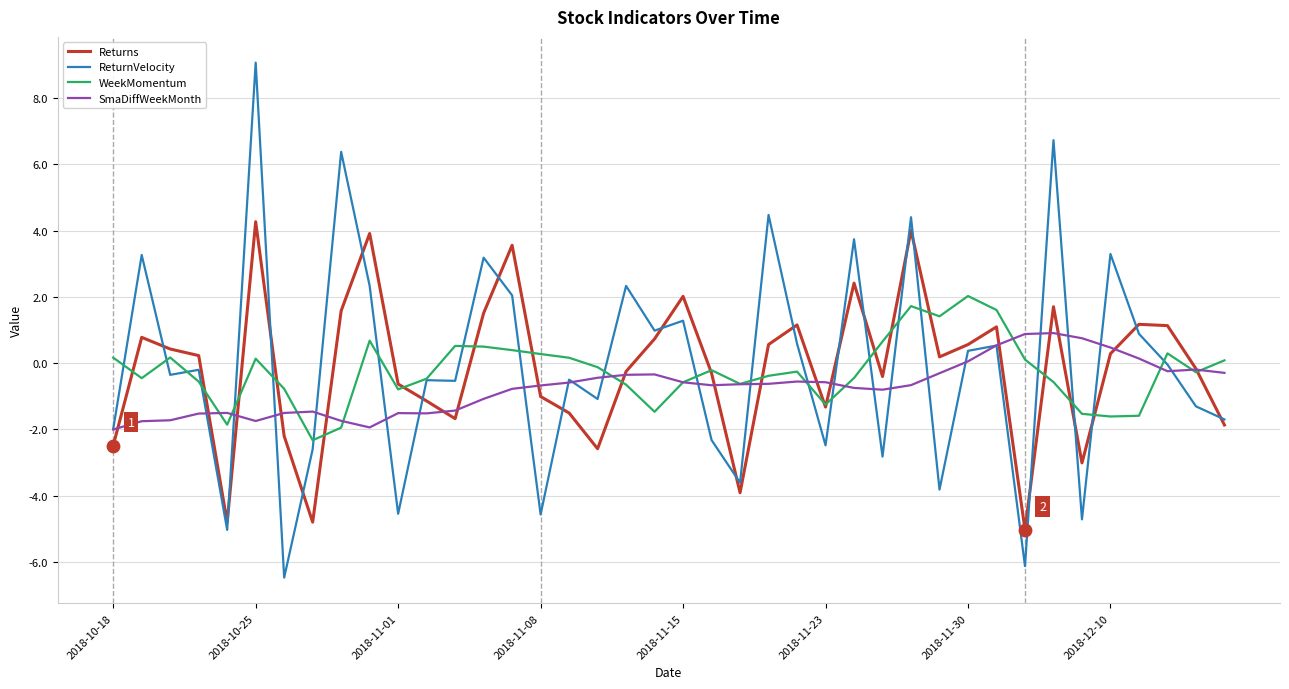

What are all the series names shown in the legend?

Returns, ReturnVelocity, WeekMomentum, SmaDiffWeekMonth